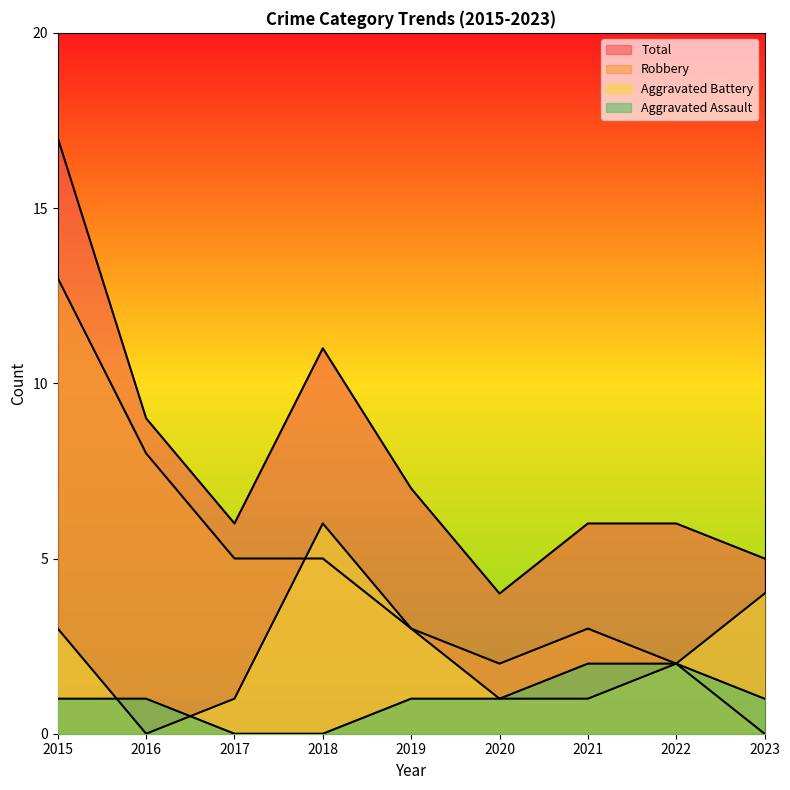

Reading right to left, list all the values displayed in this chart.

Aggravated Assault: 1	2	2	1	1	0	0	1	1
Aggravated Battery: 4	2	1	1	3	6	1	0	3
Robbery: 0	2	3	2	3	5	5	8	13
Total: 5	6	6	4	7	11	6	9	17